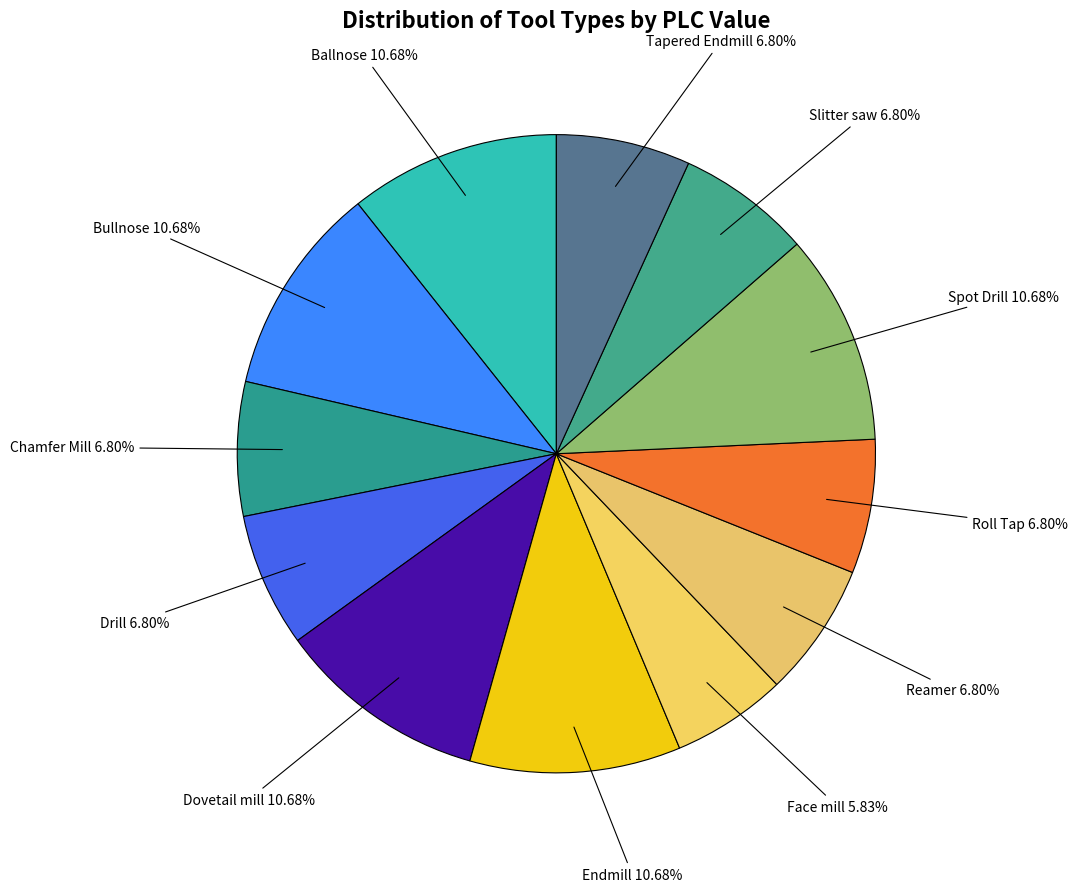

Rank the categories by value from lowest to highest.

Face mill, Chamfer Mill, Drill, Reamer, Roll Tap, Slitter saw, Tapered Endmill, Ballnose, Bullnose, Dovetail mill, Endmill, Spot Drill